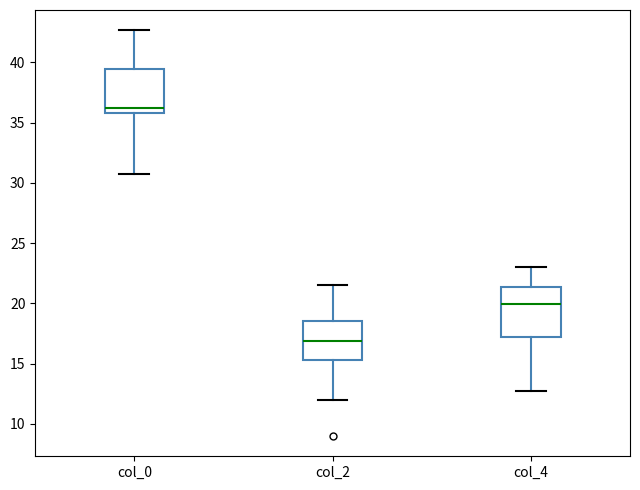

Where does the median line of the box for col_4 sit on the y-axis? The values are not printed on the chart, so give them approximately, as read against the axis.

20.0